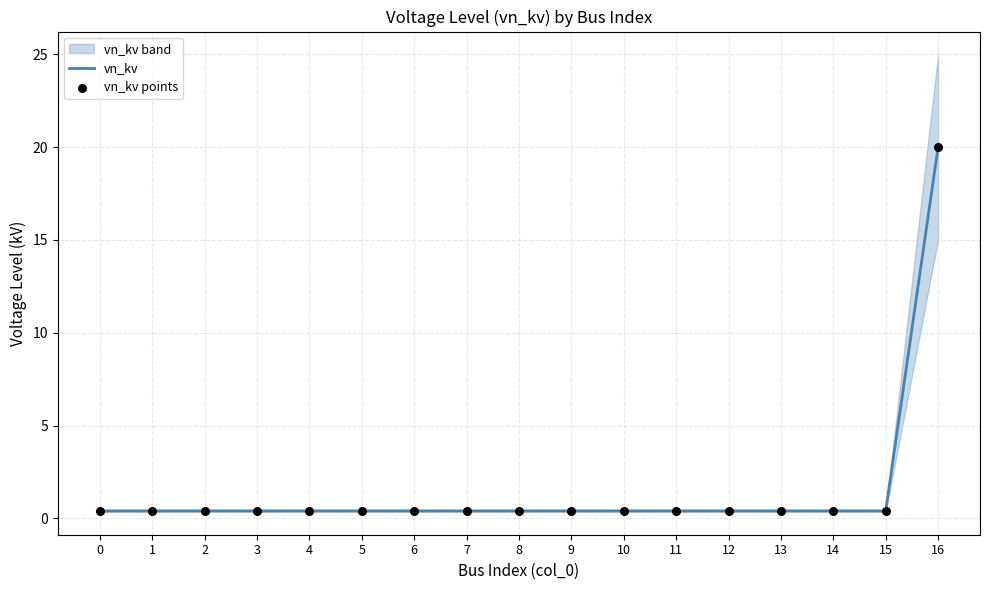

At which category is the sum across all series the highest?

16